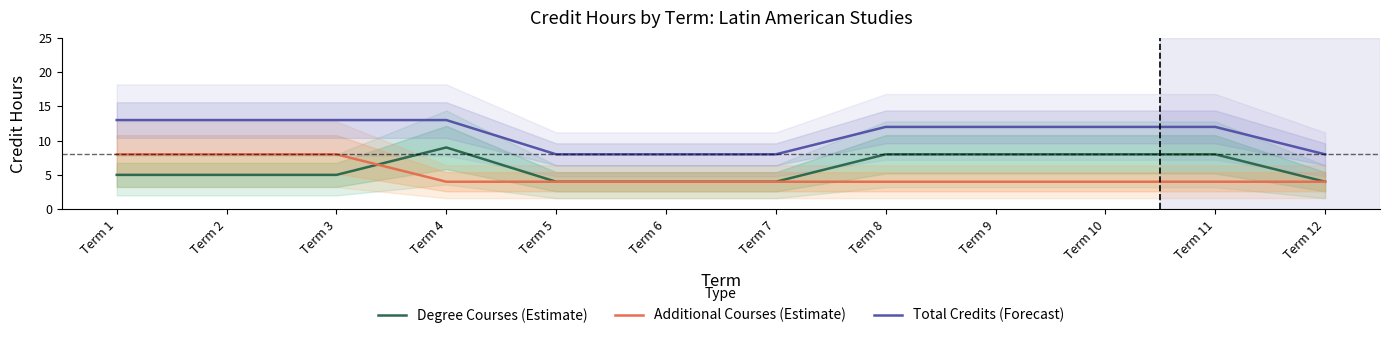

Count the Additional Courses (Estimate) values in the range 4 to 8.

12